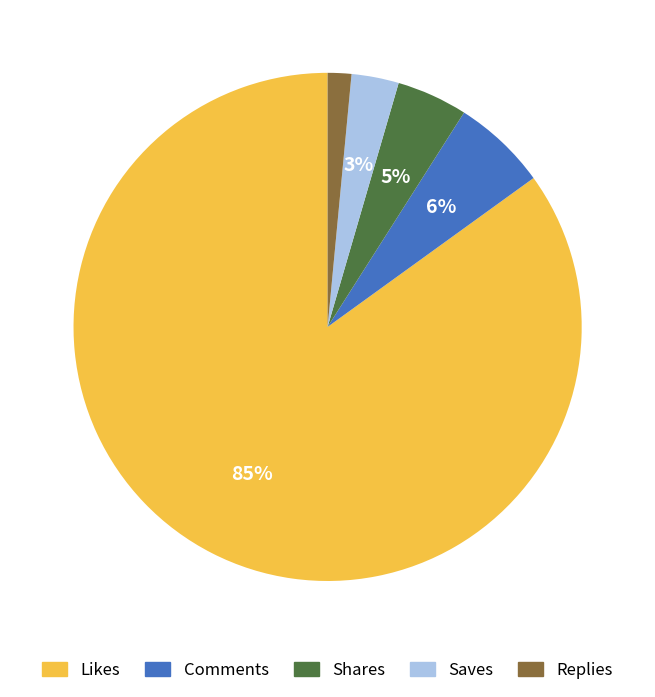

Does Likes account for over 50% of the chart?

Yes